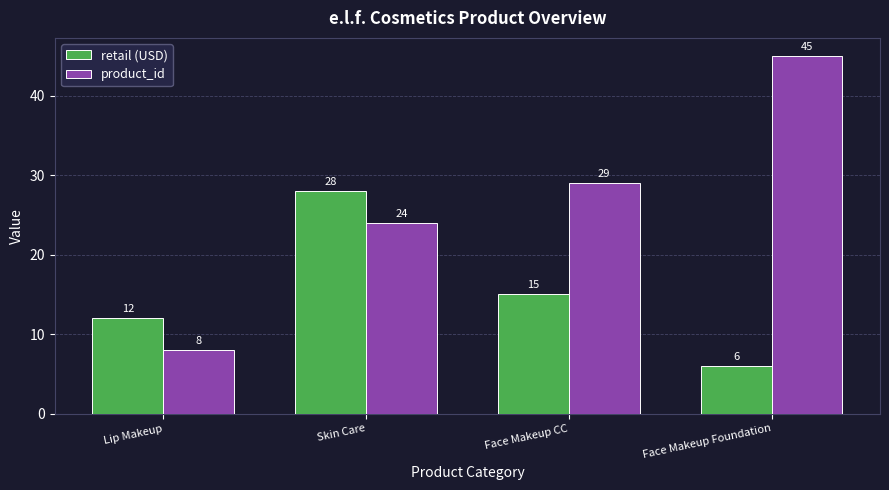

The value of product_id at Face Makeup Foundation is 45. True or false?

True